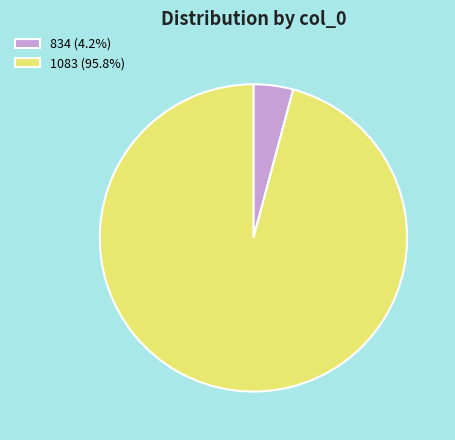

Is it true that 1083 is 96% of the pie?

True